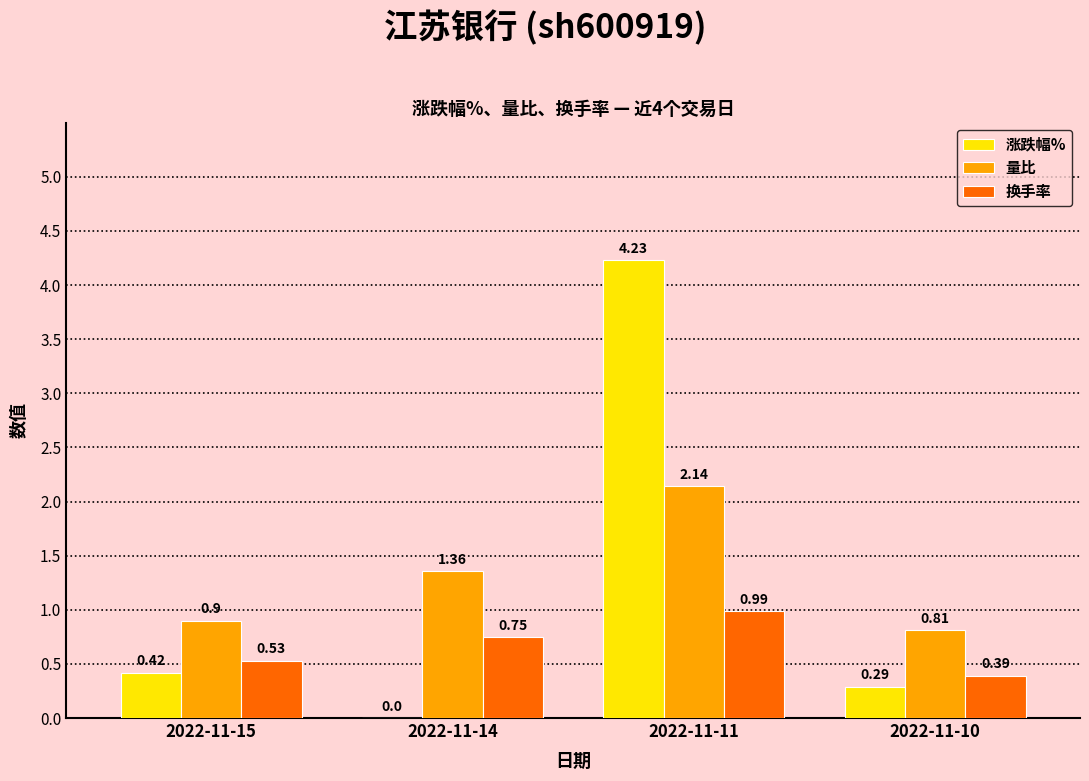

Where is 量比 nearest to the value 1?

2022-11-15